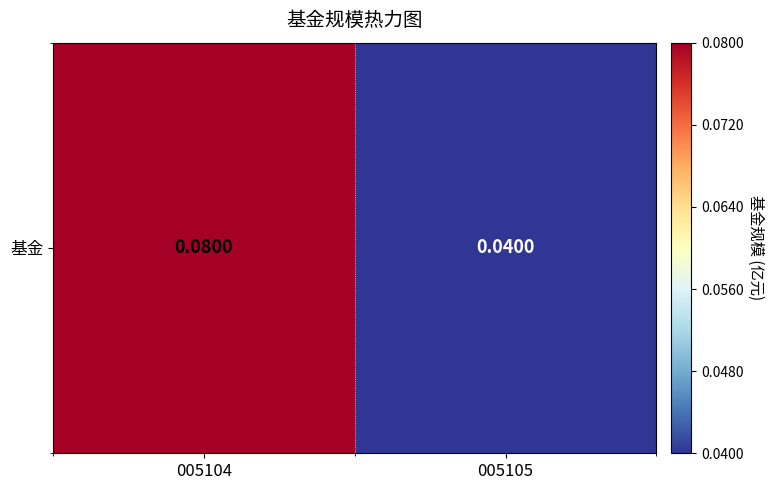

Where is the data nearest to the value 0?

005105